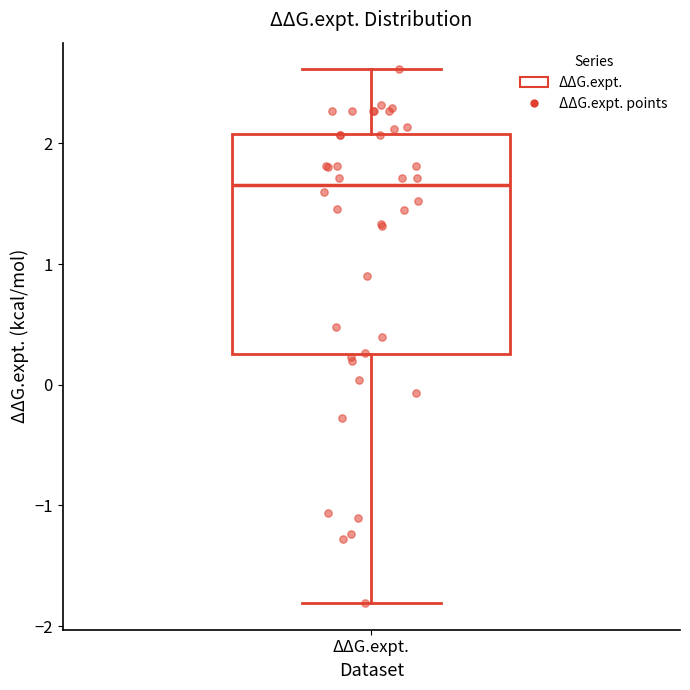

Where does the upper whisker of the box for ΔΔG.expt. end on the y-axis? The values are not printed on the chart, so give them approximately, as read against the axis.

2.6